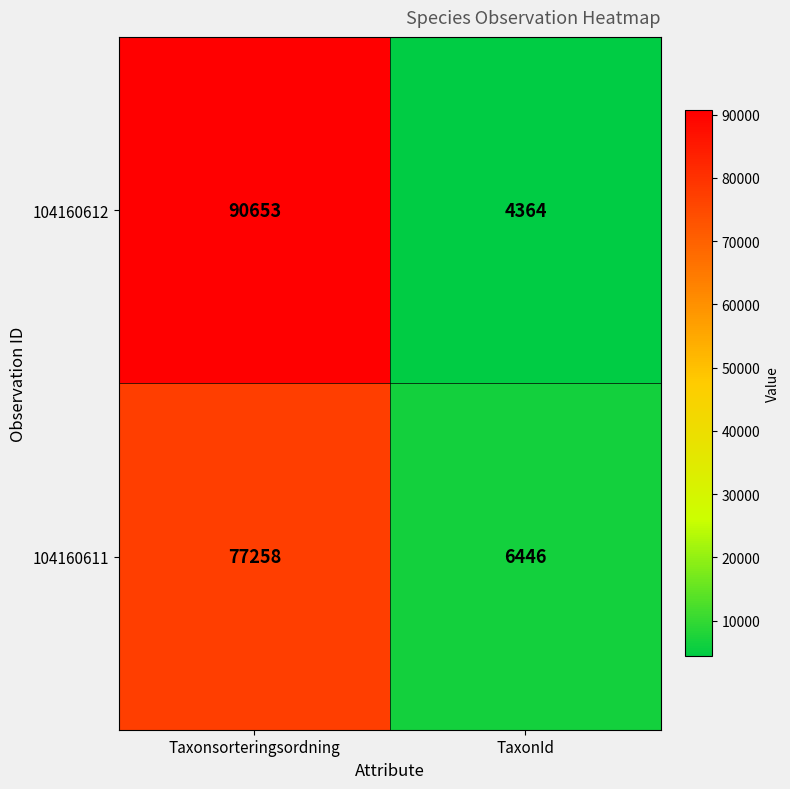

Reading left to right, what are all the values shown in this chart?

104160612: Taxonsorteringsordning=90653	TaxonId=4364
104160611: Taxonsorteringsordning=77258	TaxonId=6446